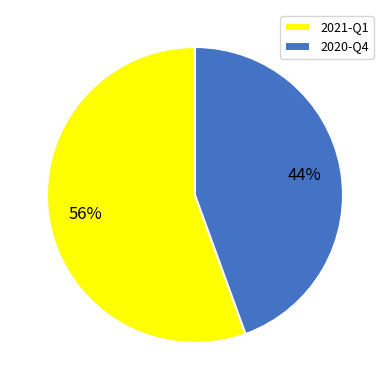

Combined, do 2020-Q4 and 2021-Q1 account for over 50%?

Yes